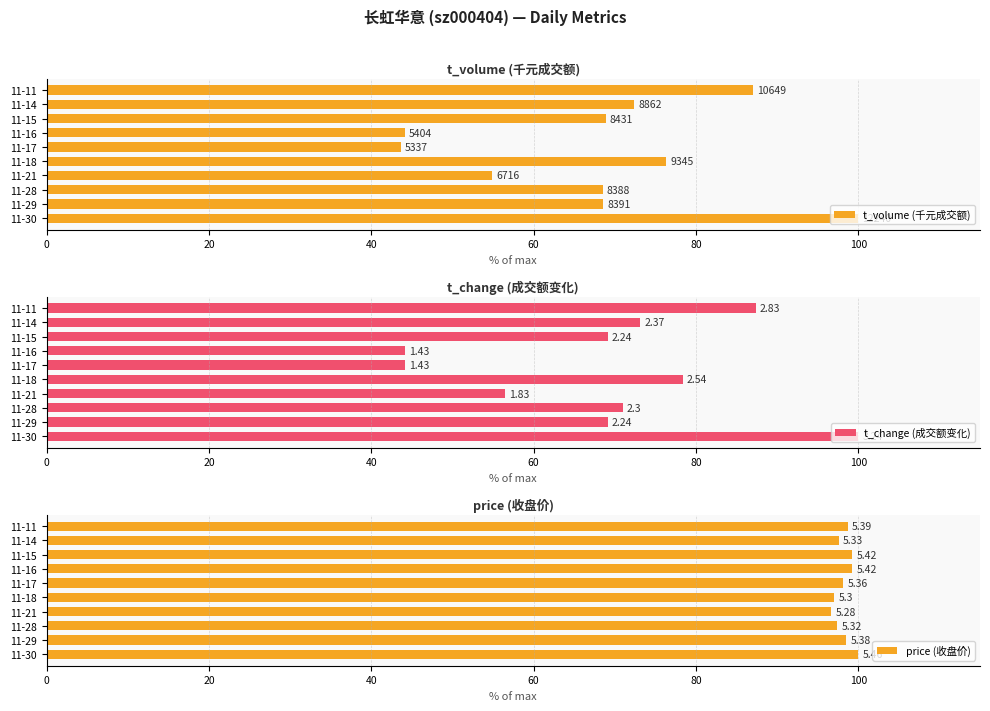

The value of t_volume (千元成交额) at 11-14 is 124.4. True or false?

False